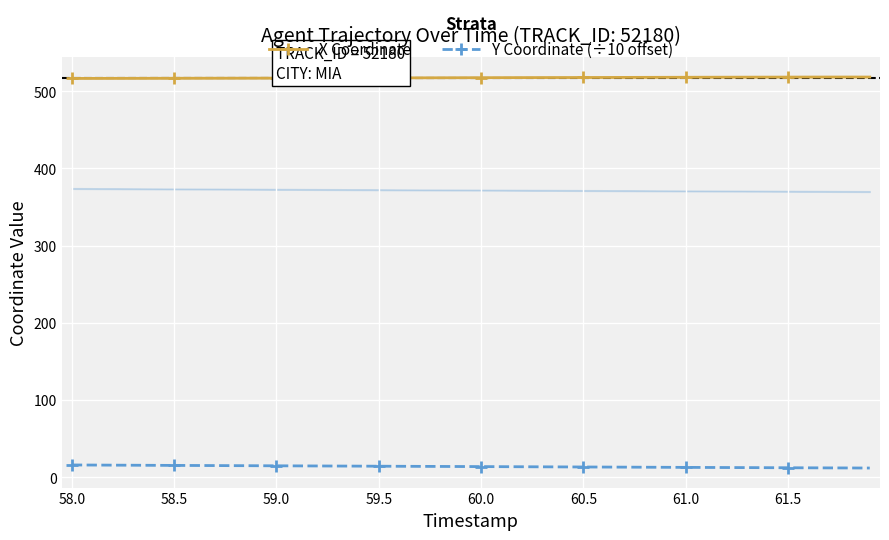

Which series has the widest spread of values?

Y Coordinate (÷10 offset)